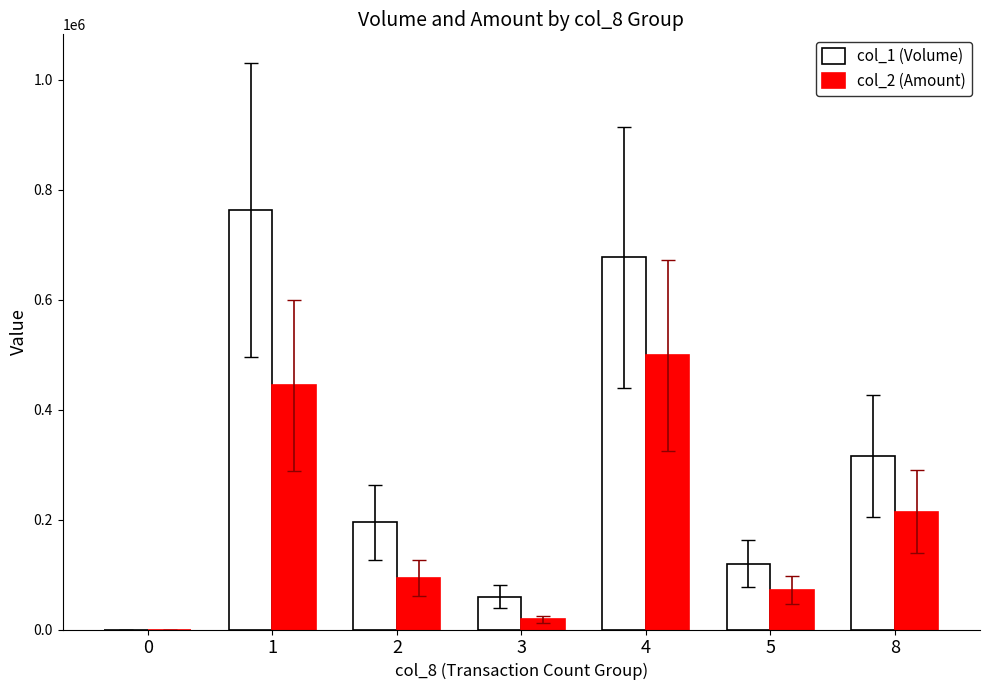

The value of col_2 (Amount) at 1 is 444500. True or false?

True